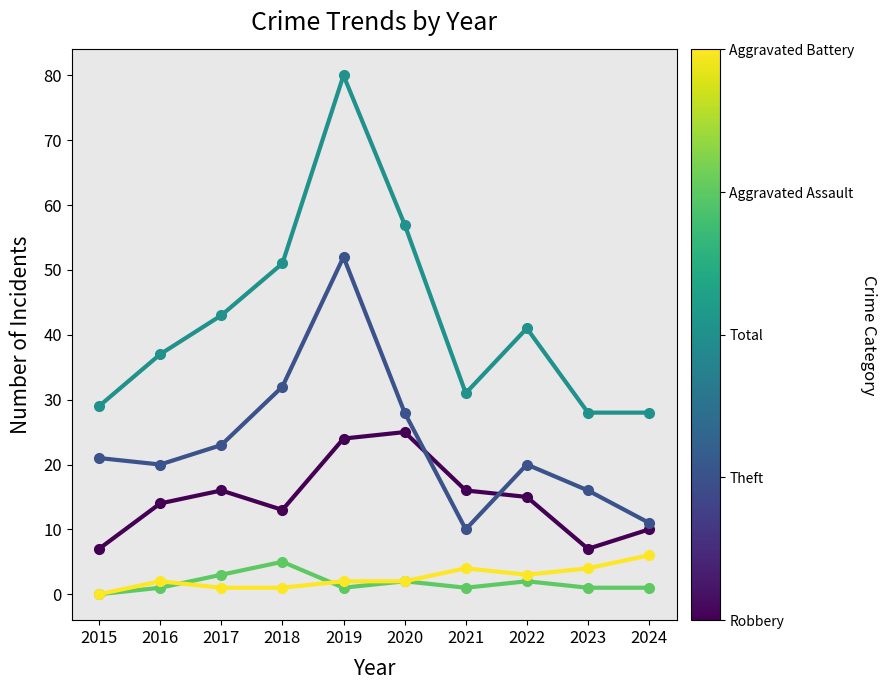

What is the maximum value shown in the chart?

80